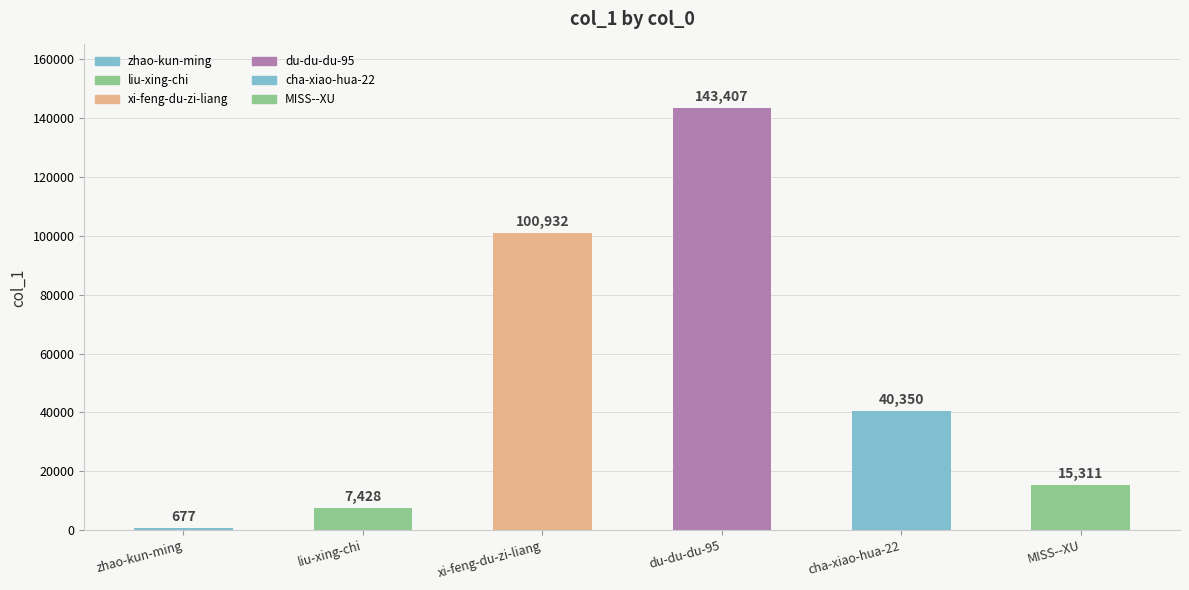

Which has a higher value, MISS--XU or liu-xing-chi?

MISS--XU